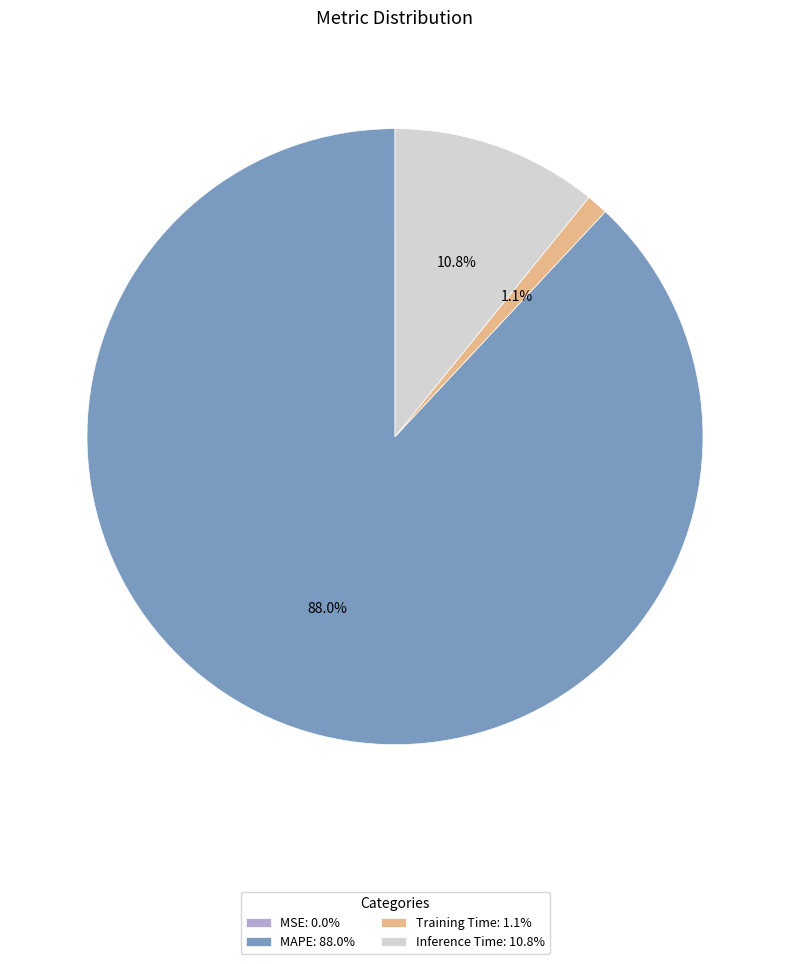

Does any single category account for the majority?

Yes